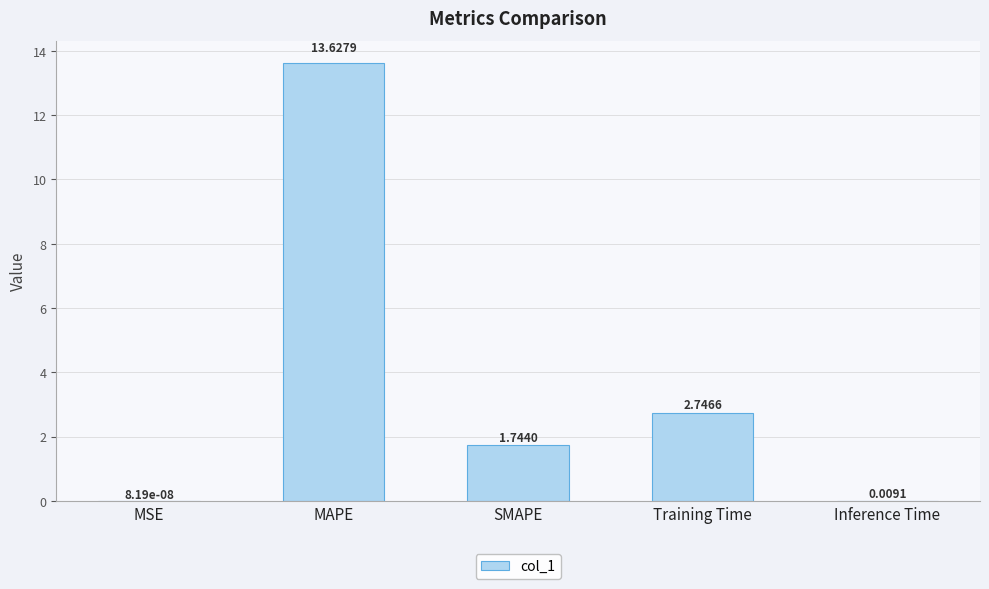

Which has a higher value, Inference Time or SMAPE?

SMAPE